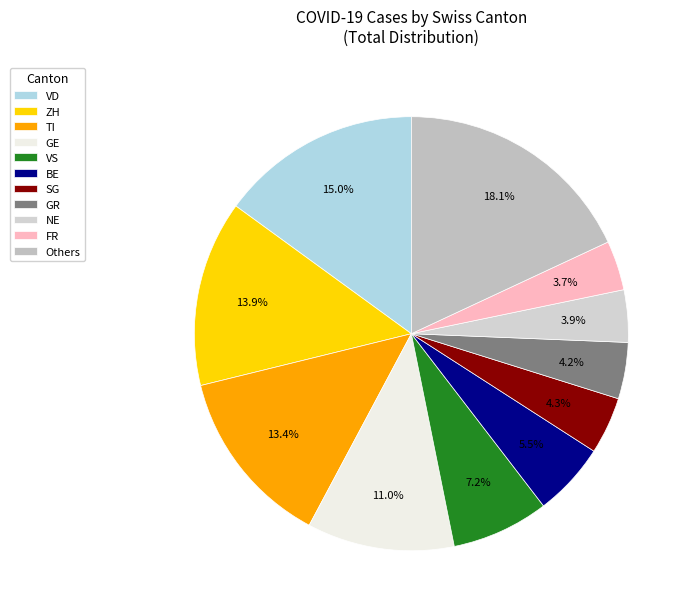

How many segments does this pie chart have?

11